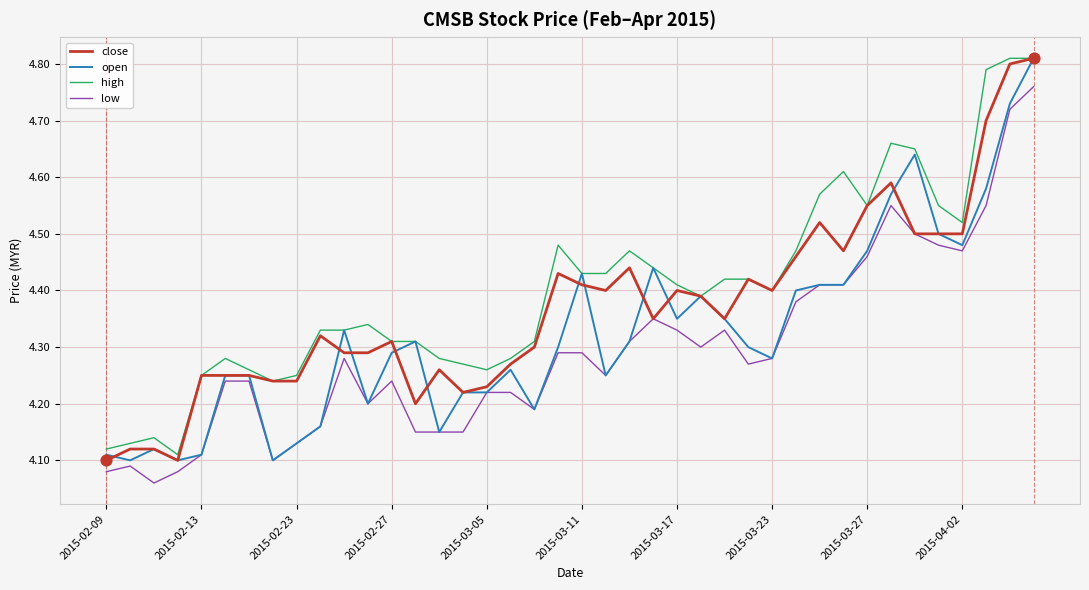

Which series has the largest total across all categories?

high